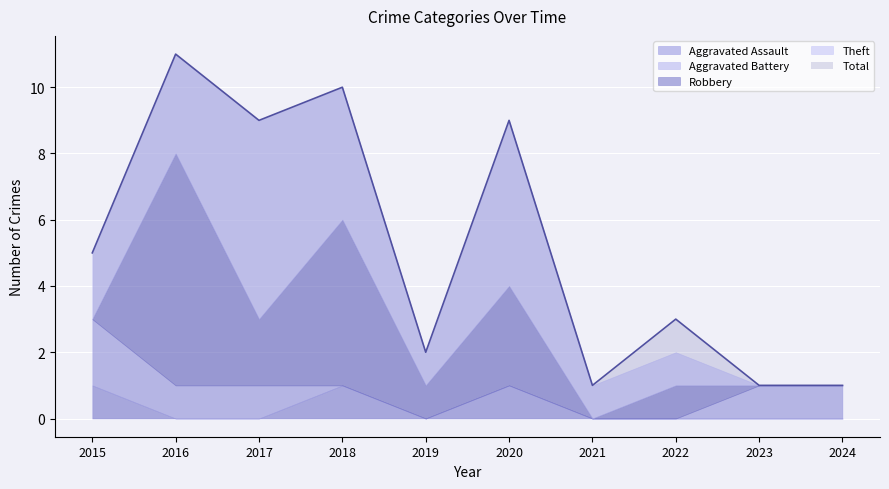

The value of Total at 2016 is 11. True or false?

True